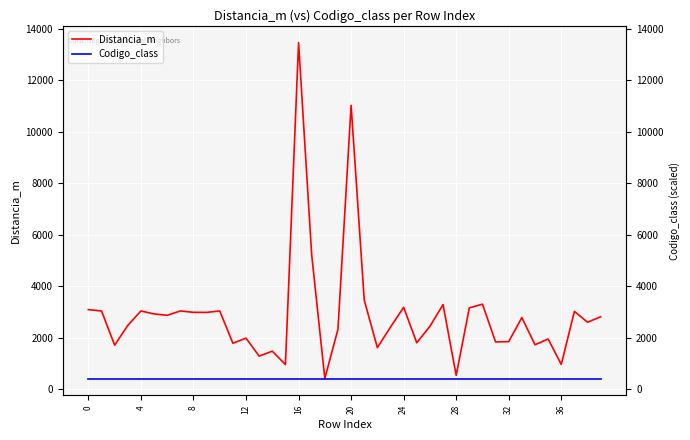

Which series changed the most between 4 and 36?

Distancia_m